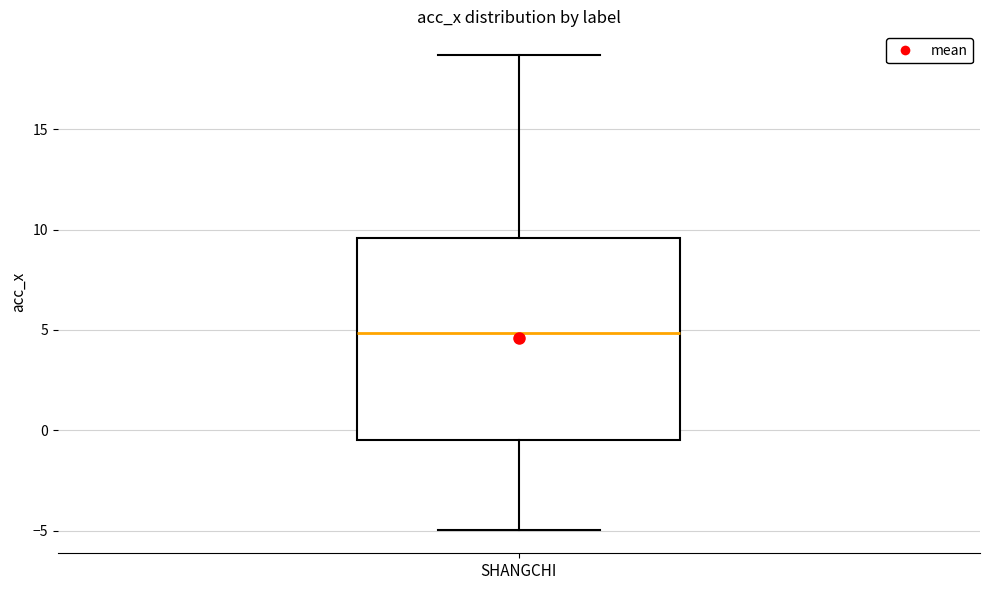

Transcribe this box plot: give where the median line is, the range the box spans, and where the two whiskers end, as read against the y-axis. The values are not printed on the chart, so give them approximately, as read against the axis.

median 5.0, box -0.5 to 9.5, whiskers -5.0 to 18.5